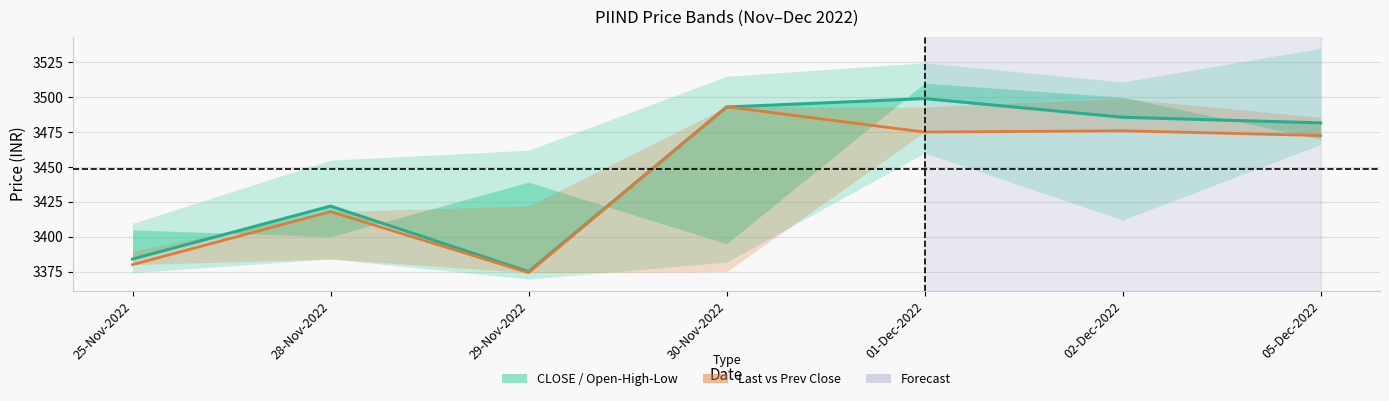

Rank the series at 30-Nov-2022 from lowest to highest value.

CLOSE_PRICE, LAST_PRICE